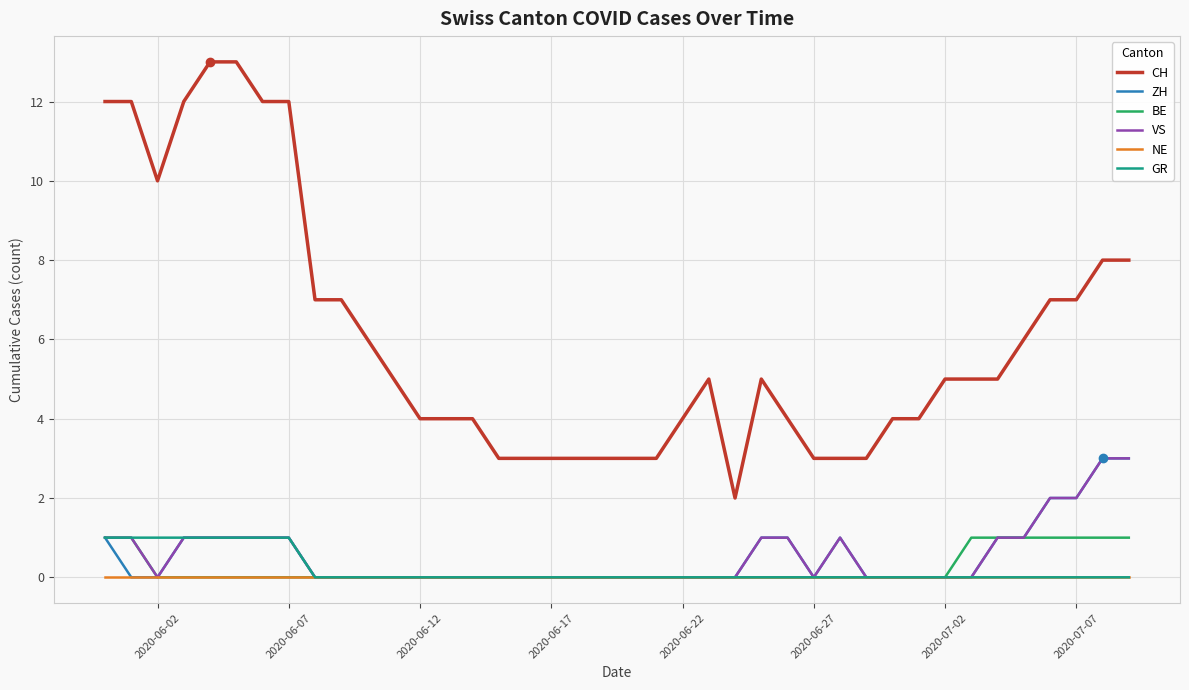

Which series has the largest total across all categories?

CH